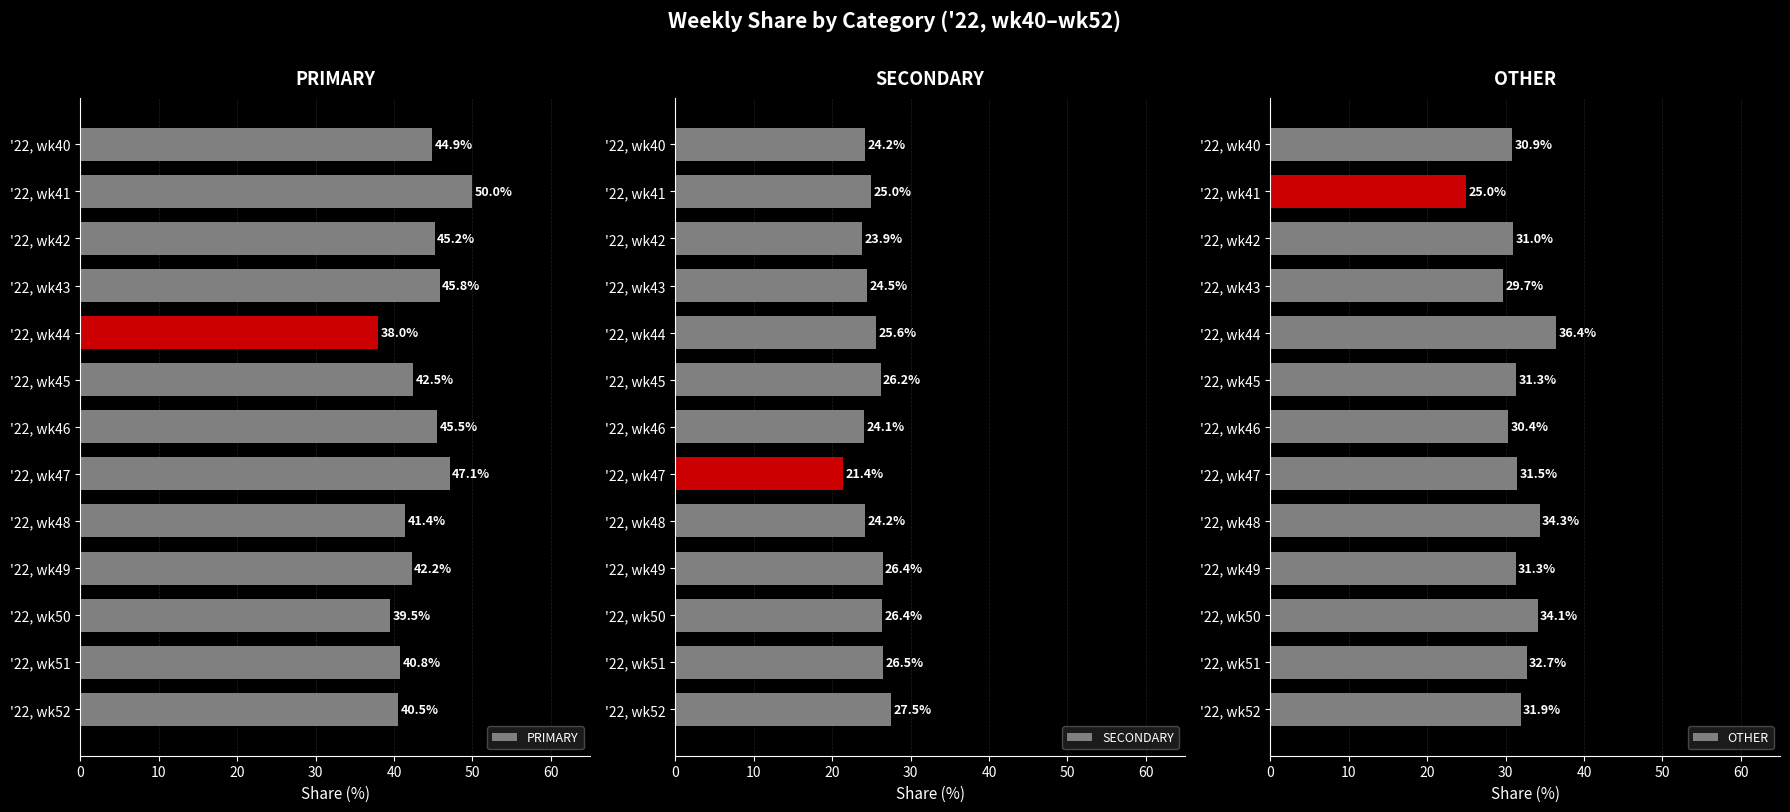

What is the sum of all OTHER values?

410.6